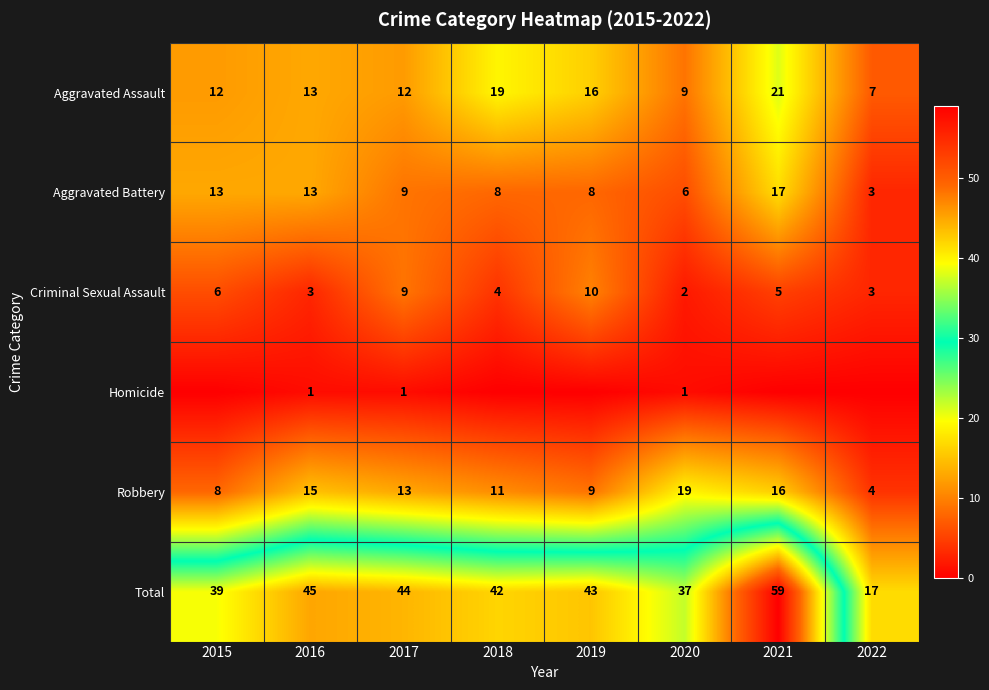

At which label does Robbery first exceed 13?

2016